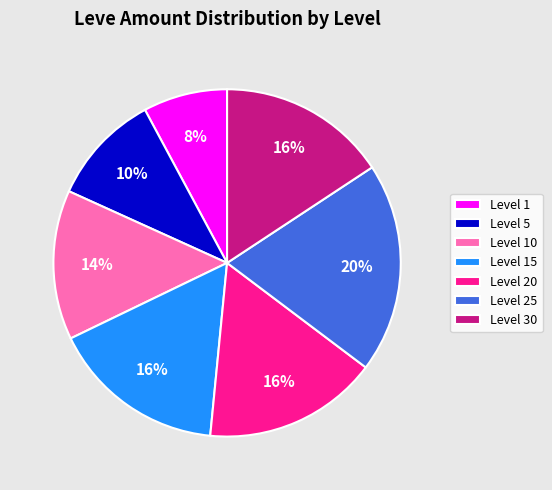

How many segments does this pie chart have?

7